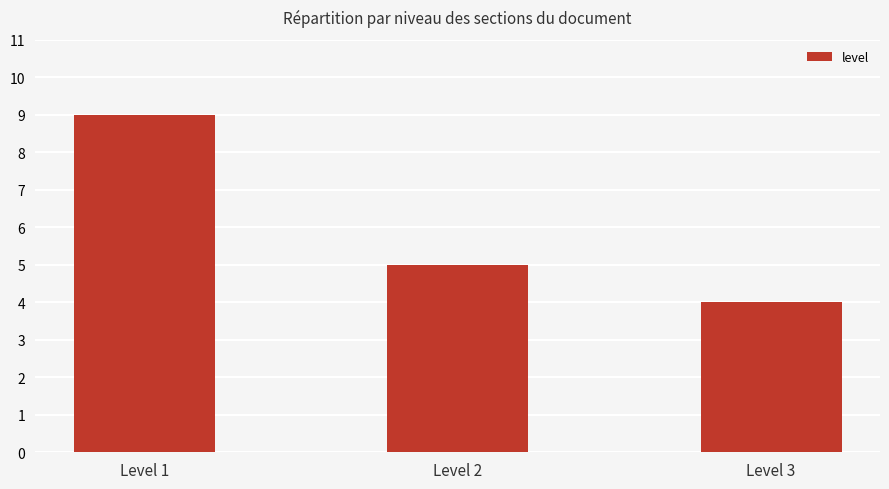

Reading left to right, transcribe all the data shown in this chart.

Level 1=9	Level 2=5	Level 3=4